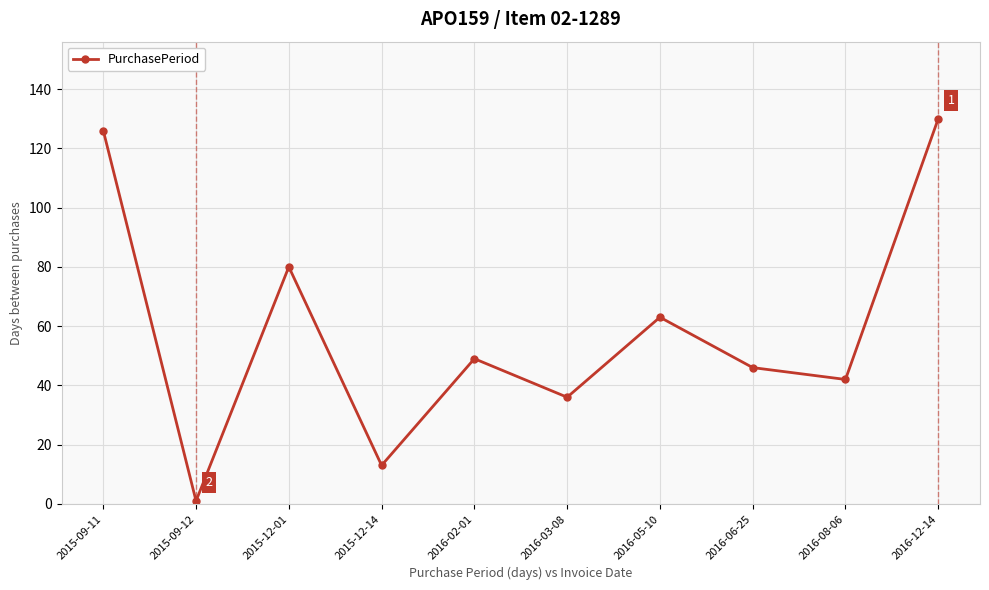

What is the ratio of the value at 2016-06-25 to the value at 2016-03-08?

1.3